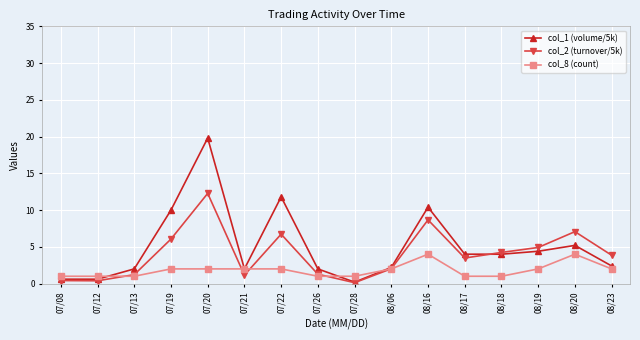

What is the average value of the col_8 (count) series?

1.8